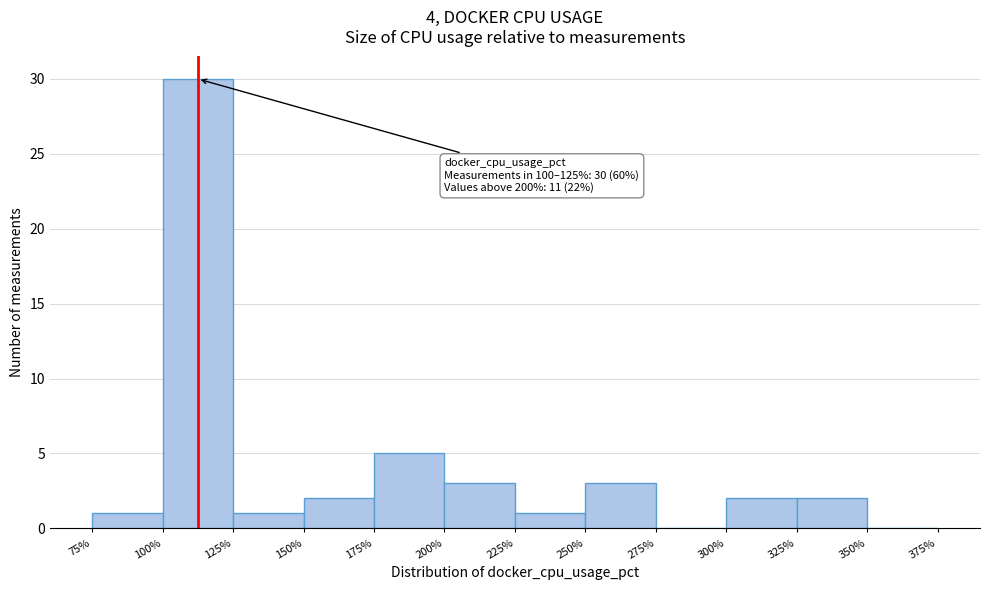

Which range on the x-axis has the tallest bar?

100% to 125%